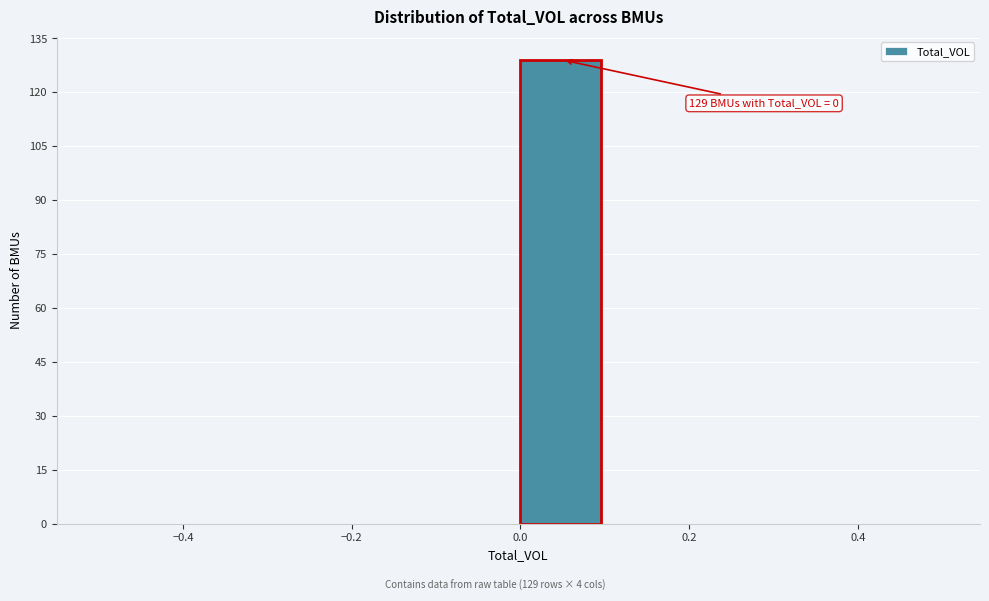

Over which range of the x-axis is the bar tallest?

0.0 to 0.1